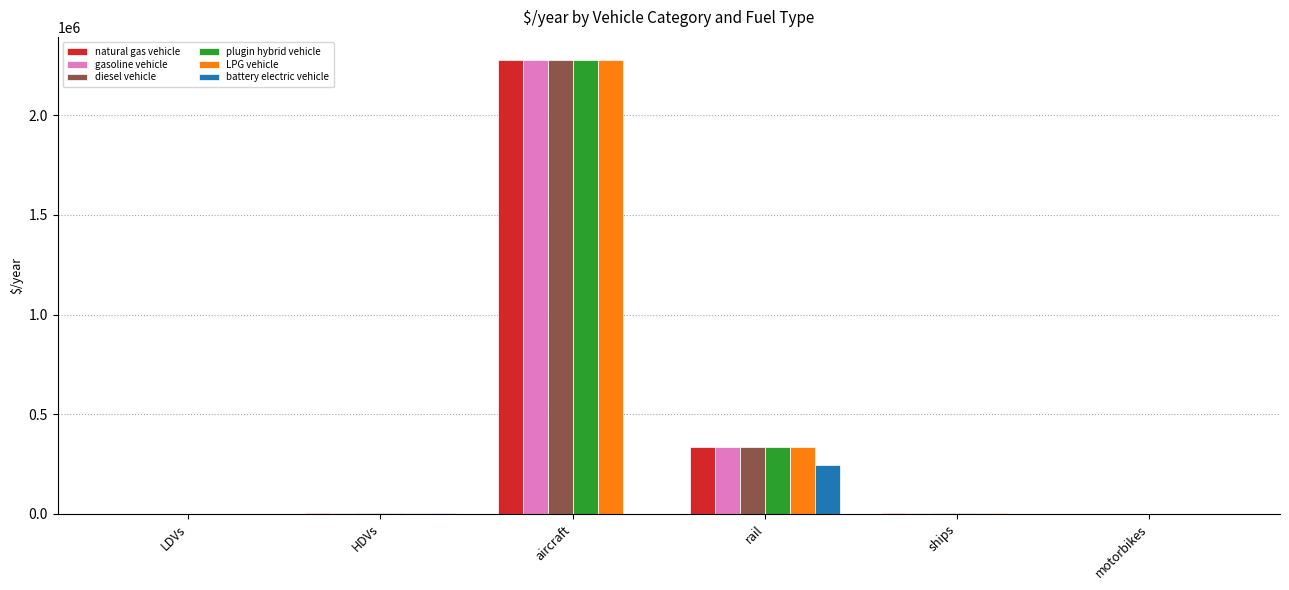

What is the approximate value of gasoline vehicle at motorbikes?

914.3